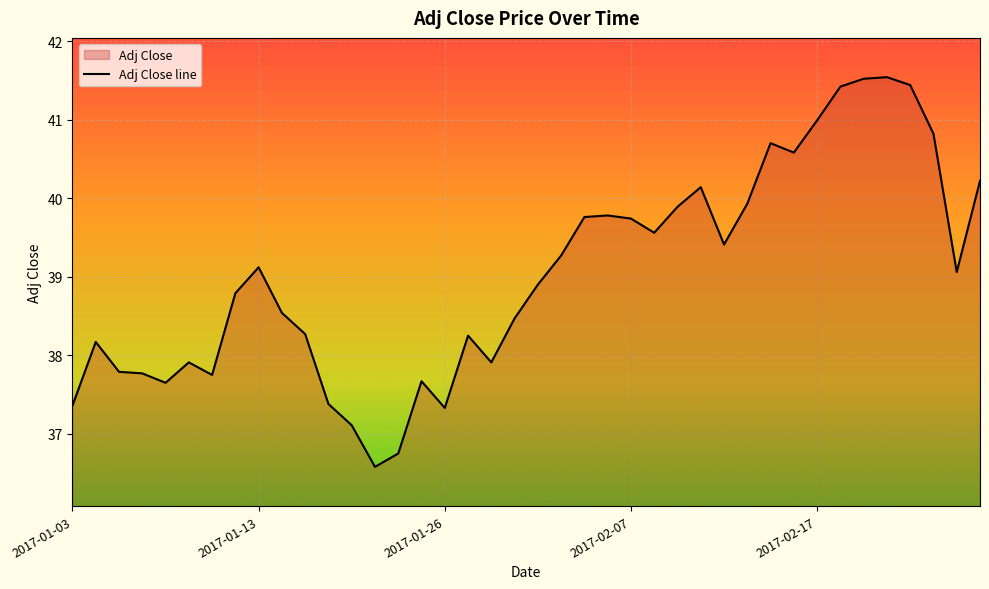

What is the minimum value shown in the chart?

36.6